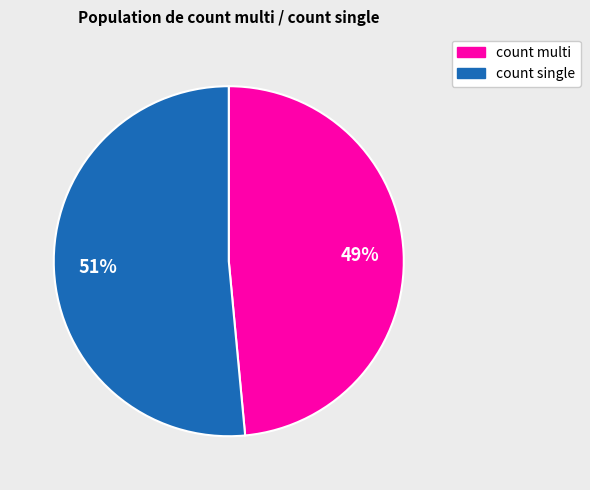

Is there any slice that represents more than half of the pie?

Yes